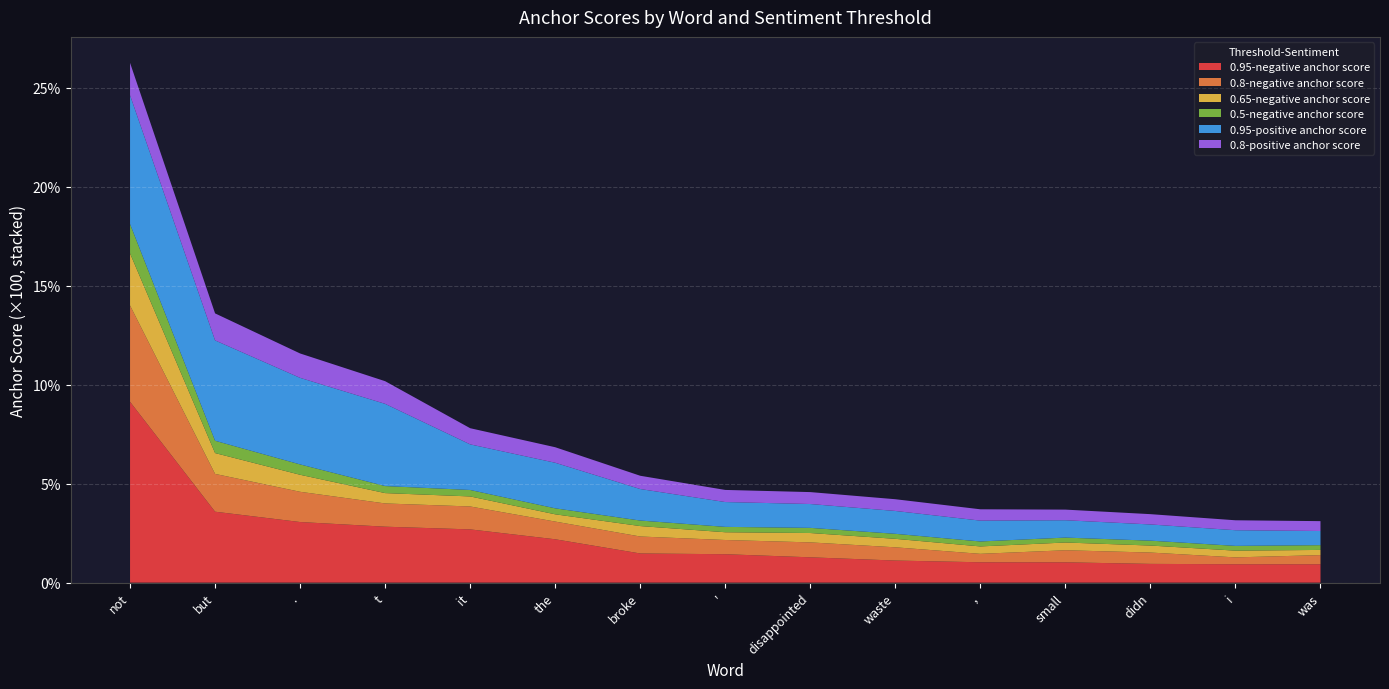

Reading left to right, what are all the values shown in this chart?

0.95-negative anchor score: not=0.1	but=0.0	.=0.0	t=0.0	it=0.0	the=0.0	broke=0.0	'=0.0	disappointed=0.0	waste=0.0	,=0.0	small=0.0	didn=0.0	i=0.0	was=0.0
0.8-negative anchor score: not=0.0	but=0.0	.=0.0	t=0.0	it=0.0	the=0.0	broke=0.0	'=0.0	disappointed=0.0	waste=0.0	,=0.0	small=0.0	didn=0.0	i=0.0	was=0.0
0.65-negative anchor score: not=0.0	but=0.0	.=0.0	t=0.0	it=0.0	the=0.0	broke=0.0	'=0.0	disappointed=0.0	waste=0.0	,=0.0	small=0.0	didn=0.0	i=0.0	was=0.0
0.5-negative anchor score: not=0.0	but=0.0	.=0.0	t=0.0	it=0.0	the=0.0	broke=0.0	'=0.0	disappointed=0.0	waste=0.0	,=0.0	small=0.0	didn=0.0	i=0.0	was=0.0
0.95-positive anchor score: not=0.1	but=0.1	.=0.0	t=0.0	it=0.0	the=0.0	broke=0.0	'=0.0	disappointed=0.0	waste=0.0	,=0.0	small=0.0	didn=0.0	i=0.0	was=0.0
0.8-positive anchor score: not=0.0	but=0.0	.=0.0	t=0.0	it=0.0	the=0.0	broke=0.0	'=0.0	disappointed=0.0	waste=0.0	,=0.0	small=0.0	didn=0.0	i=0.0	was=0.0